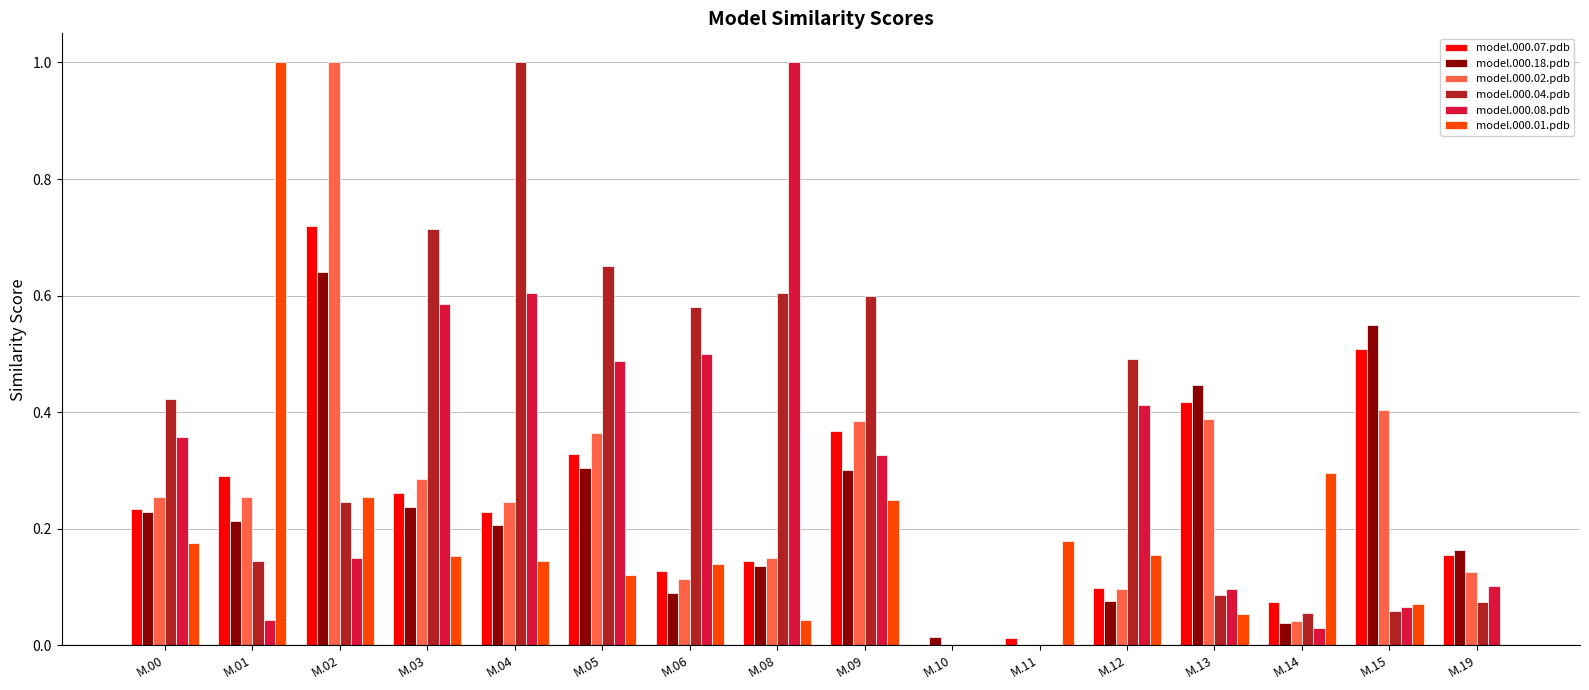

Is it true that model.000.01.pdb equals 0.2 at M.09?

True